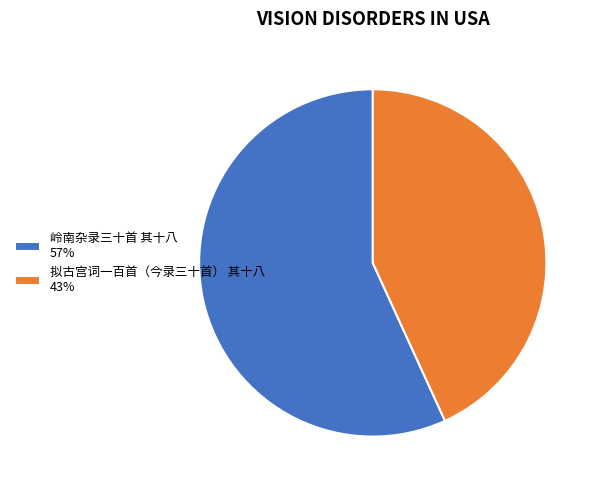

The 拟古宫词一百首（今录三十首） 其十八 slice represents 33% of the pie. True or false?

False